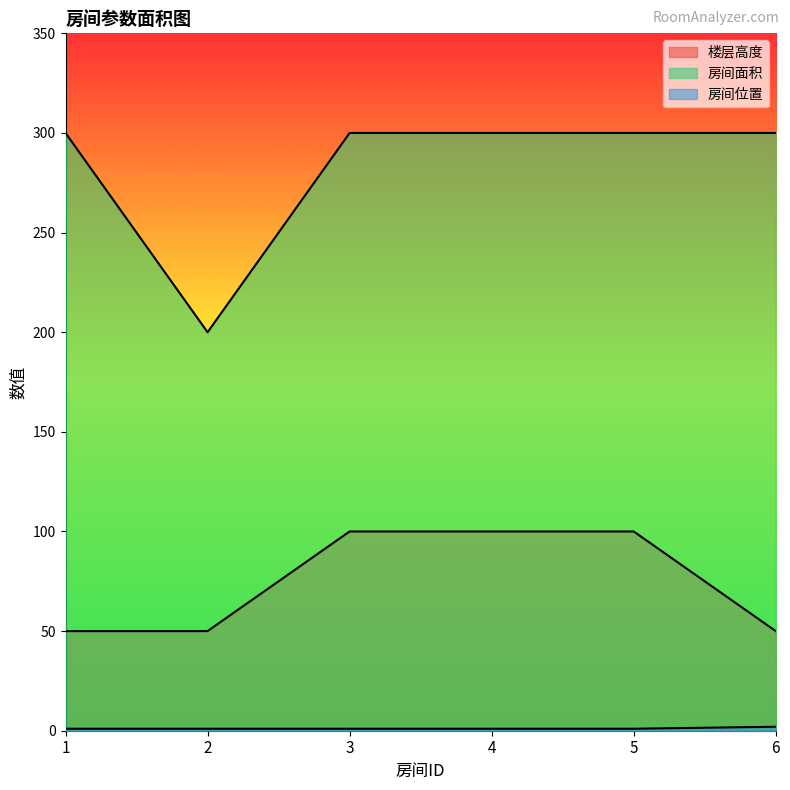

At which category is the sum across all series the highest?

3